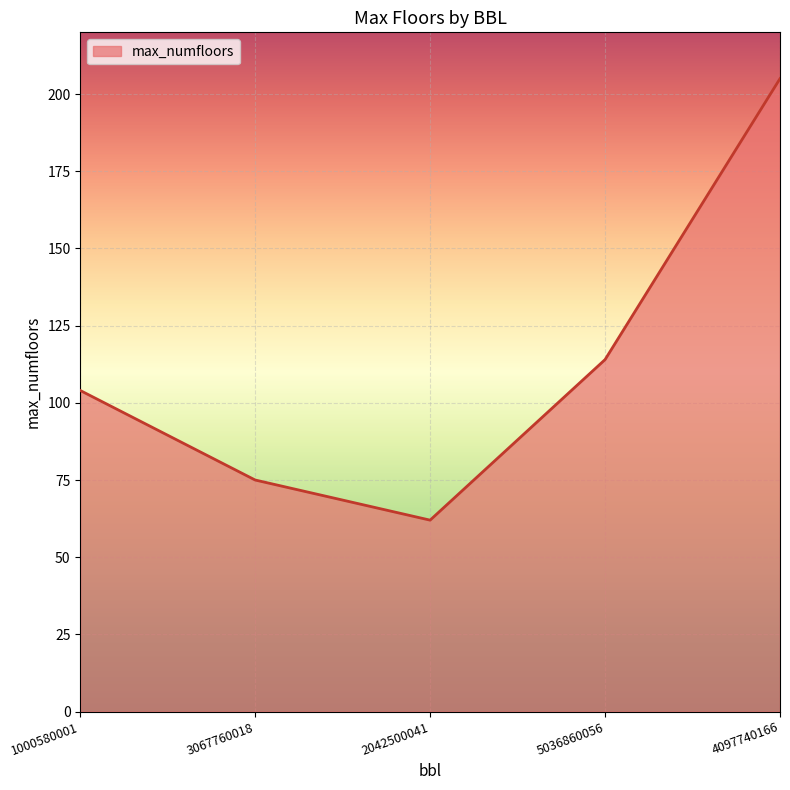

How many interior local valleys (lower than both neighbors) does the data have?

1